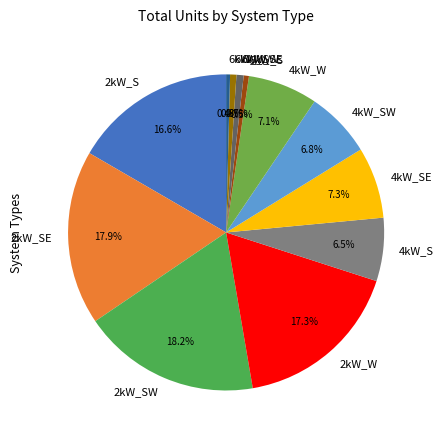

Approximately how many times larger is the value at 2kW_SE compared to 4kW_W?

2.5